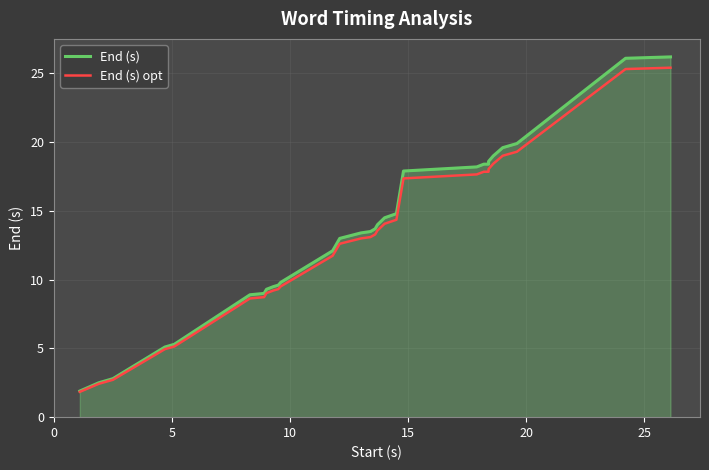

True or false: End (s) and End (s) opt intersect in this chart.

False